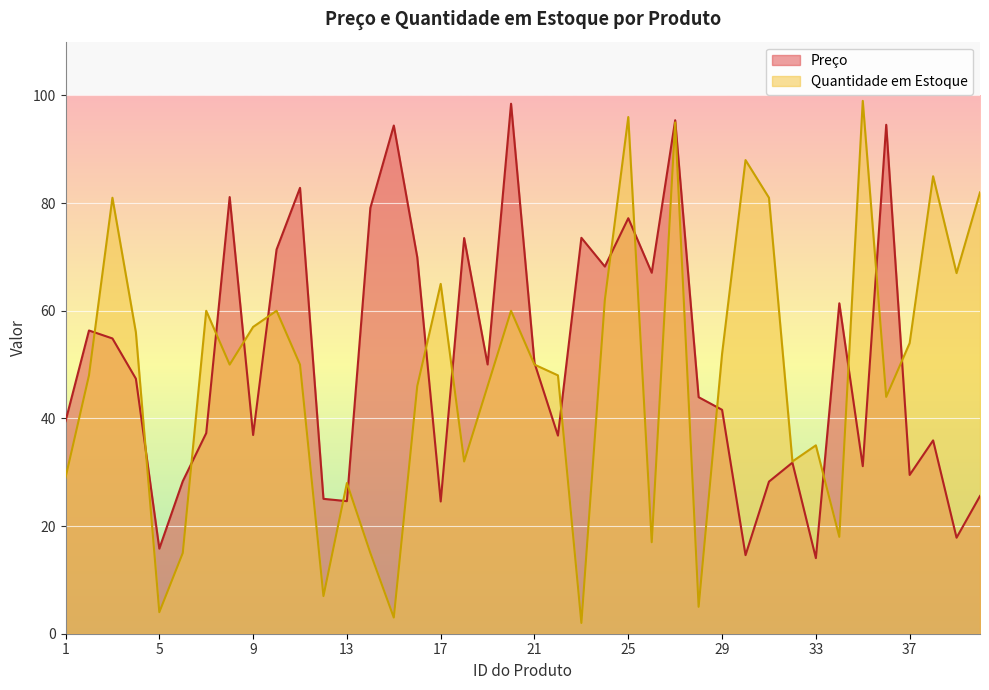

Count the number of data series in this chart.

2